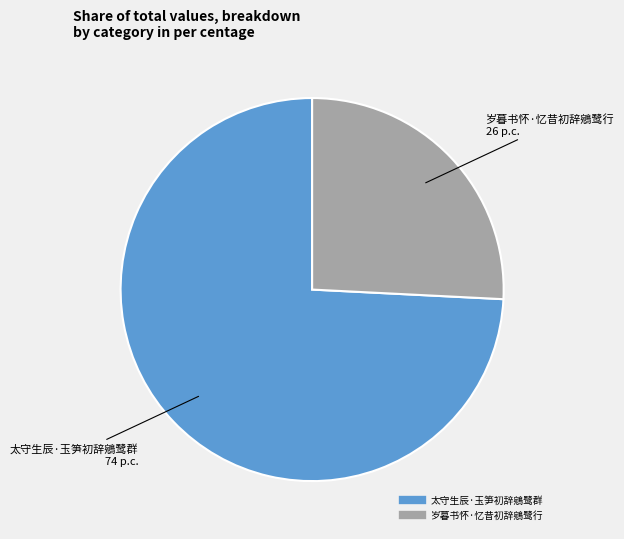

Rank the categories by value from lowest to highest.

岁暮书怀·忆昔初辞鵷鹭行, 太守生辰·玉笋初辞鵷鹭群